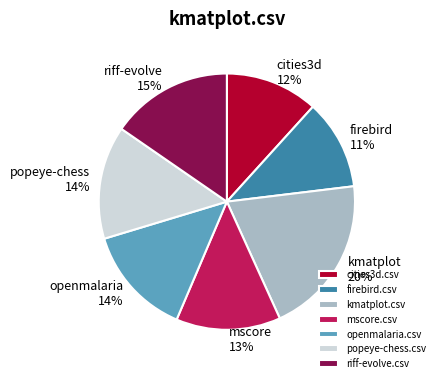

True or false: openmalaria.csv accounts for 28% of the total.

False